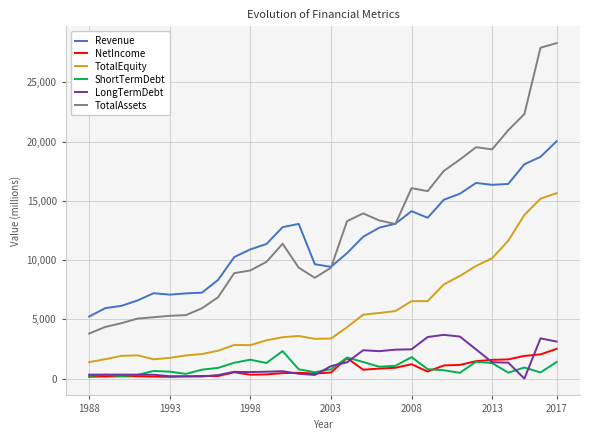

True or false: TotalEquity and ShortTermDebt cross at least once.

False